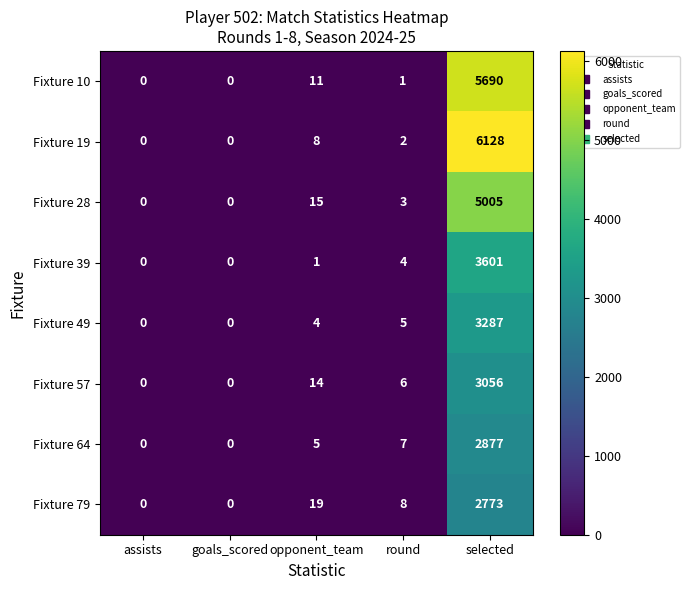

How many data points does each series have?

5